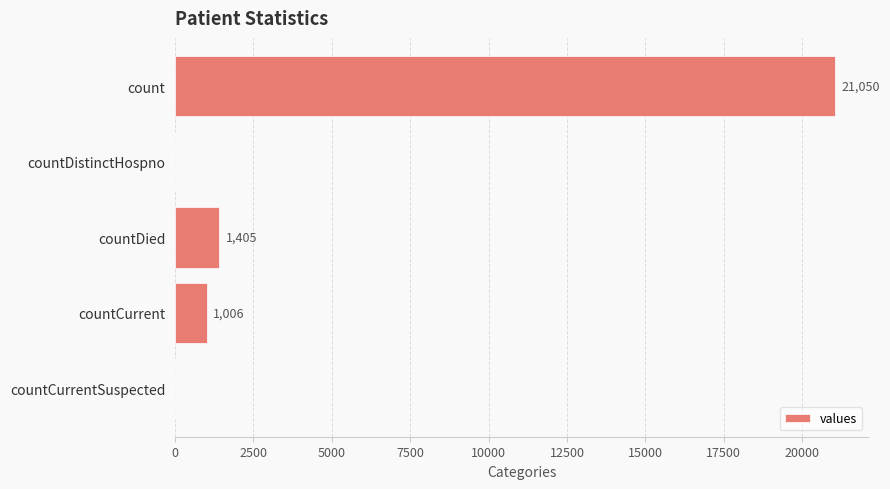

What value does the data have at countCurrent, to the nearest 10?

1010